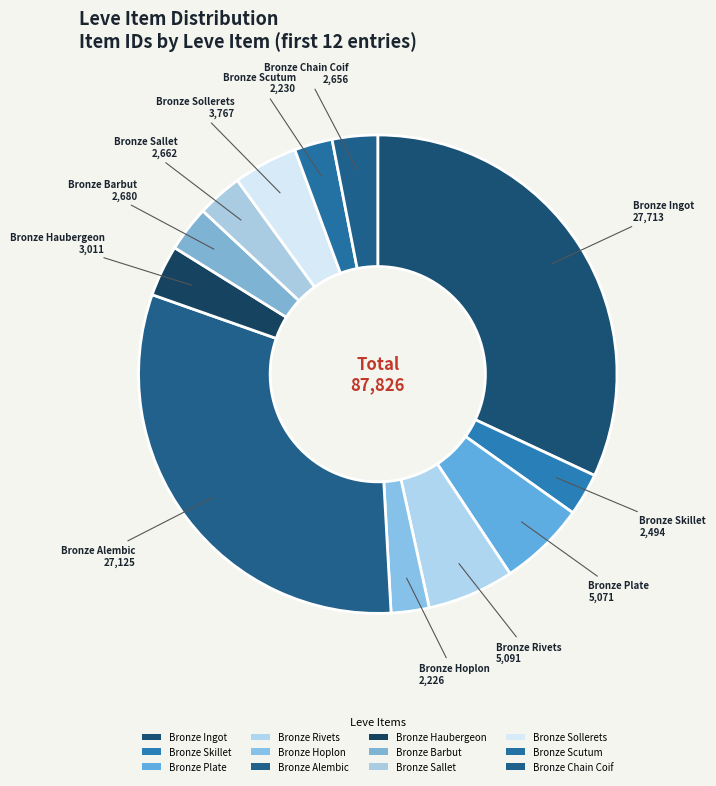

Approximately how many times larger is the value at Bronze Hoplon compared to Bronze Alembic?

0.1